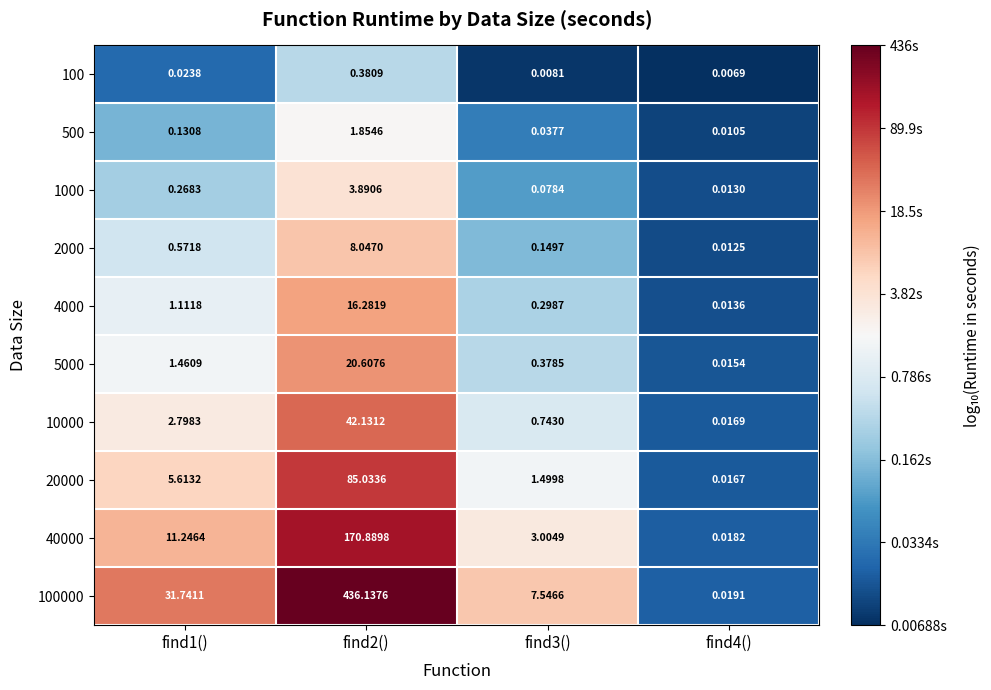

Is the value of 2000 at find3() greater than the value of 20000 at find3()?

No